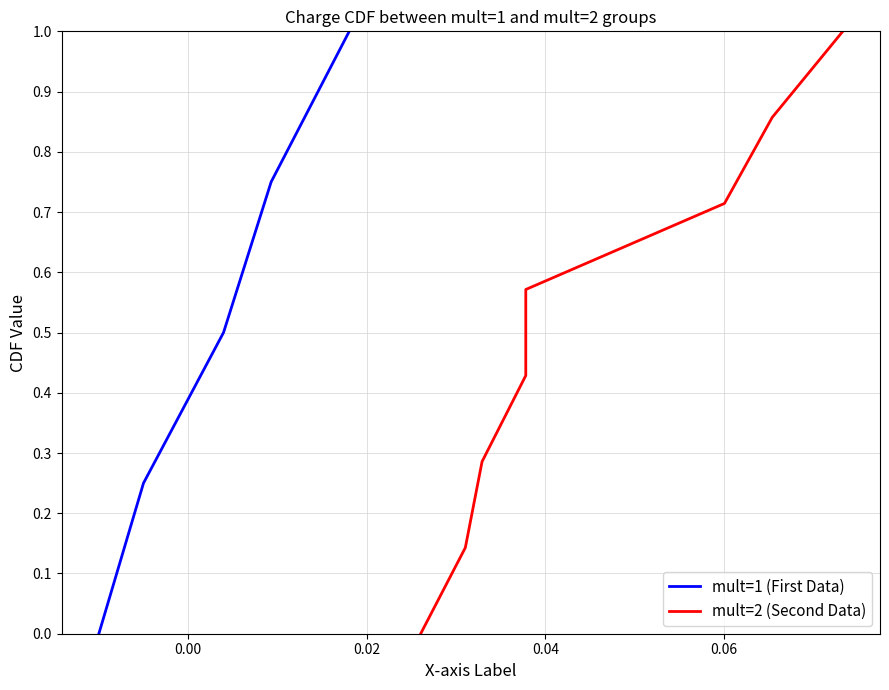

What is the maximum value for mult=1 (First Data)?

1.0